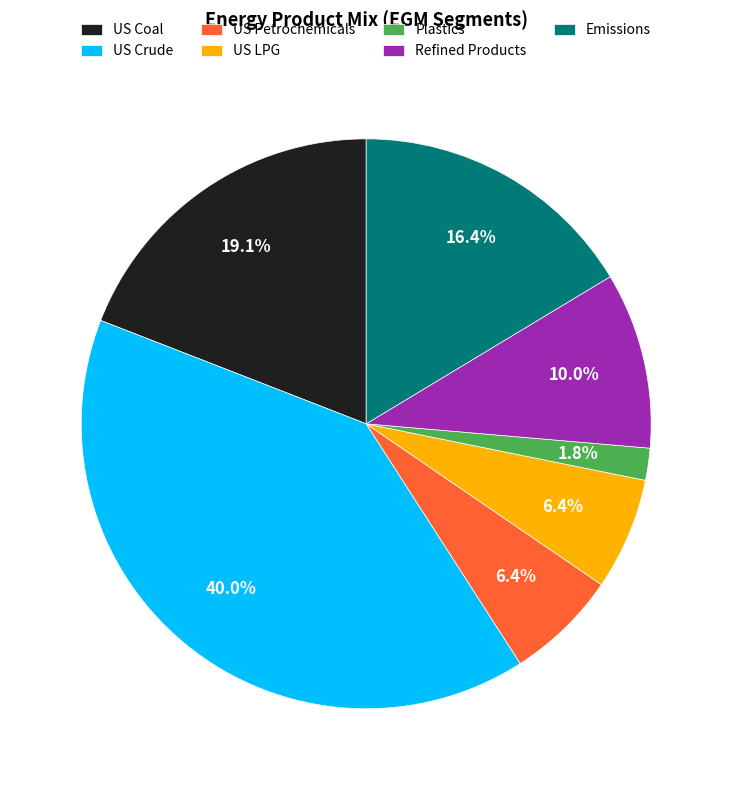

Which category has the smallest portion of the pie?

Plastics